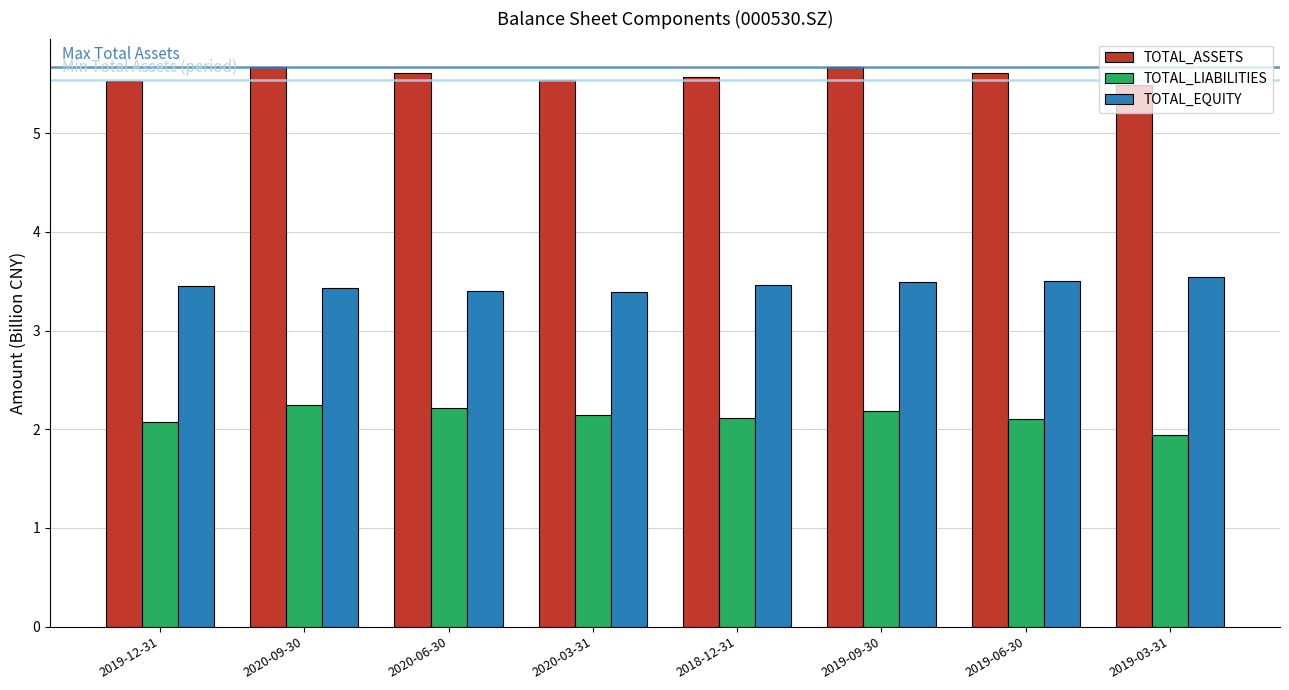

Reading right to left, transcribe all the data shown in this chart.

TOTAL_ASSETS: 2019-03-31=5.5	2019-06-30=5.6	2019-09-30=5.7	2018-12-31=5.6	2020-03-31=5.5	2020-06-30=5.6	2020-09-30=5.7	2019-12-31=5.5
TOTAL_LIABILITIES: 2019-03-31=1.9	2019-06-30=2.1	2019-09-30=2.2	2018-12-31=2.1	2020-03-31=2.1	2020-06-30=2.2	2020-09-30=2.2	2019-12-31=2.1
TOTAL_EQUITY: 2019-03-31=3.5	2019-06-30=3.5	2019-09-30=3.5	2018-12-31=3.5	2020-03-31=3.4	2020-06-30=3.4	2020-09-30=3.4	2019-12-31=3.5